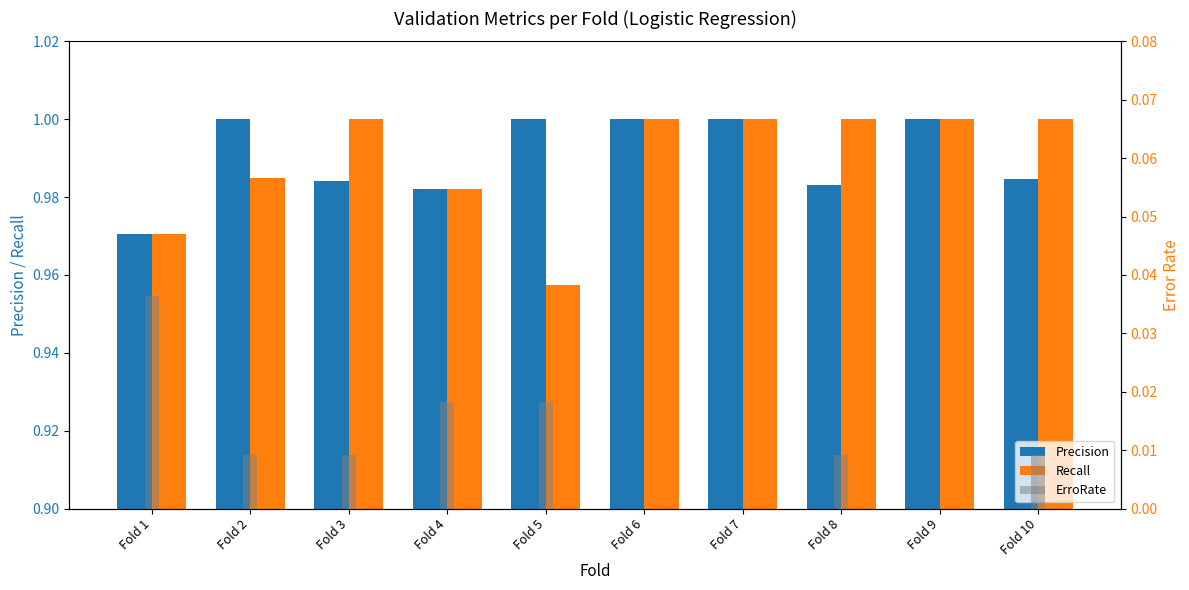

Is it true that Recall equals 0.7 at Fold 9?

False